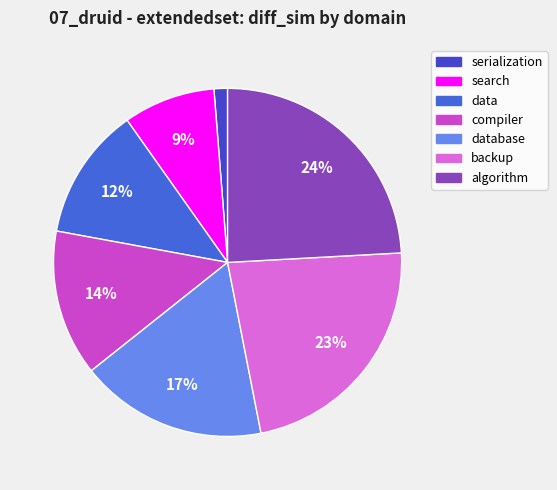

Combined, do database and data account for over 50%?

No